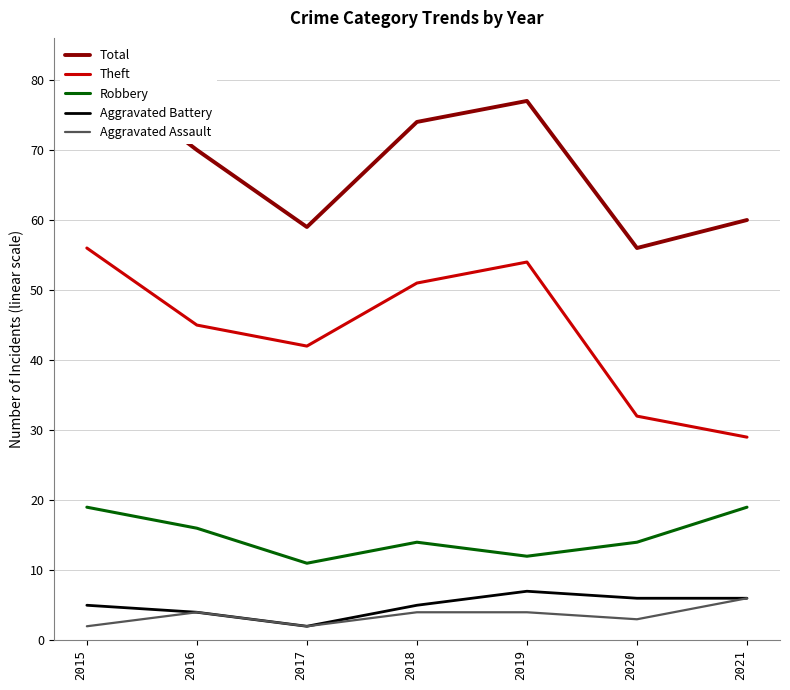

Where is the first local maximum for Robbery?

2018